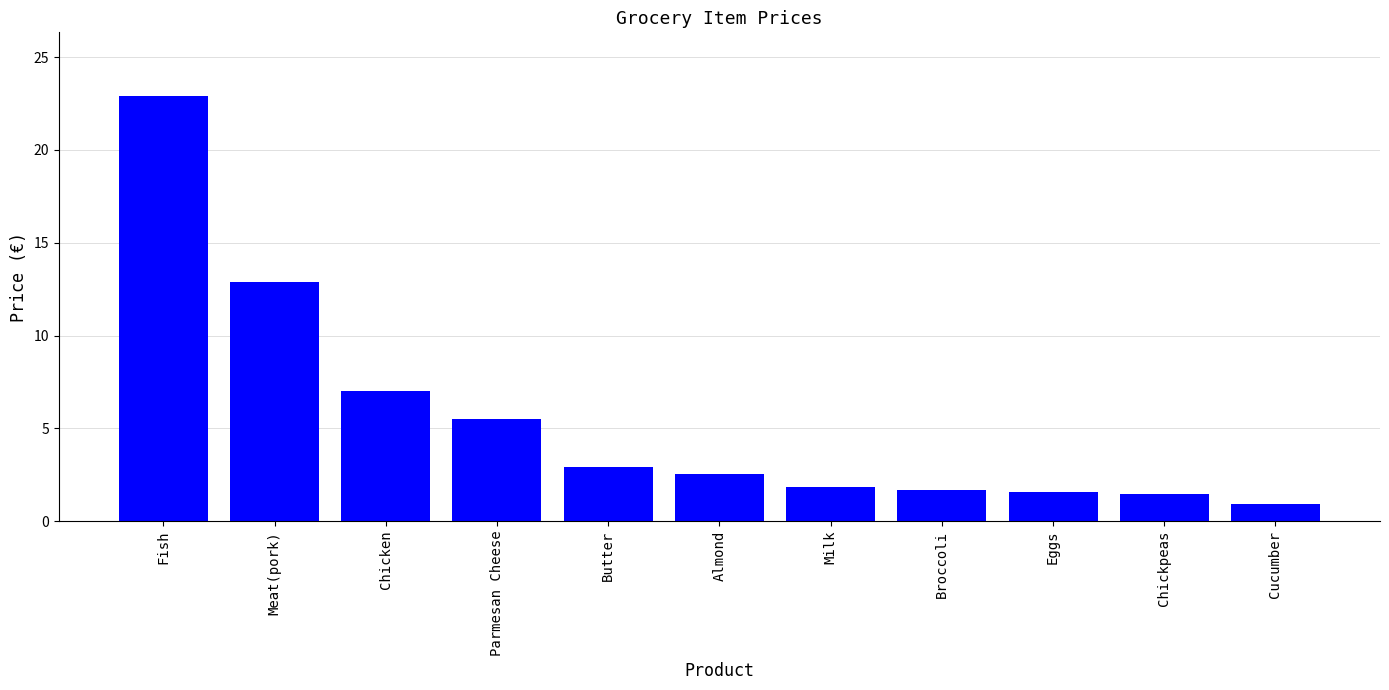

The value at Almond is 2.5. True or false?

True